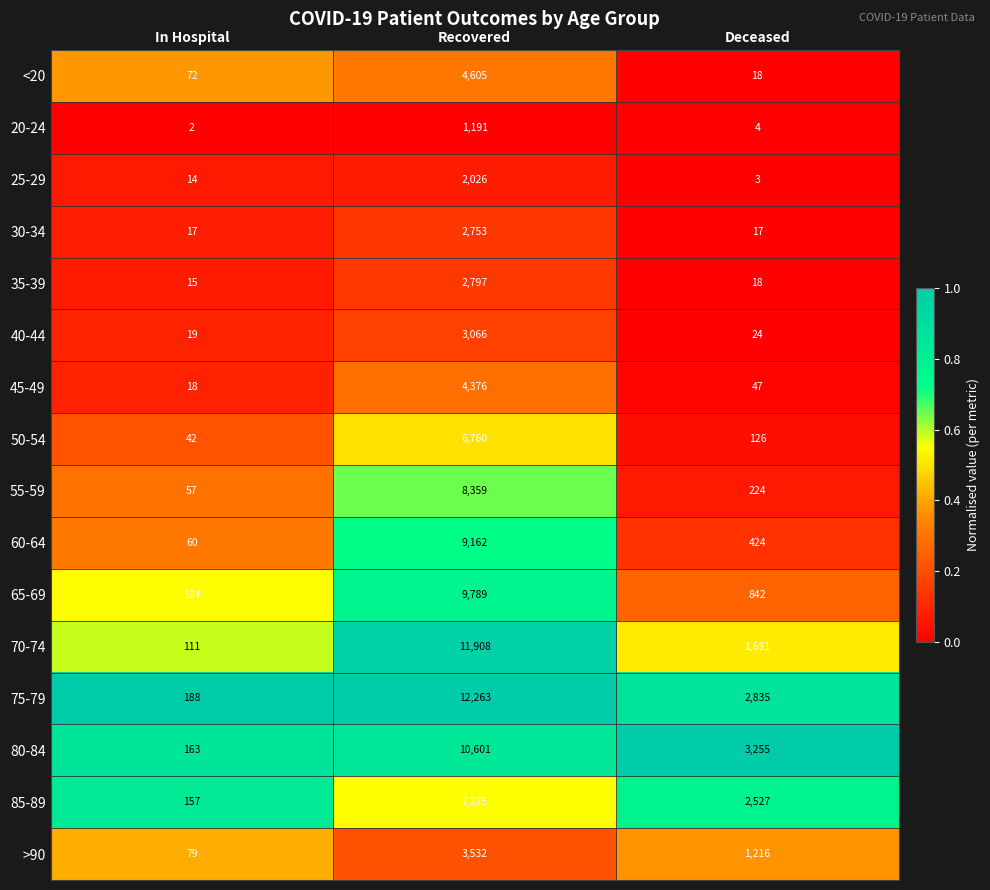

Where does the 70-74 series first go above 1681?

Recovered